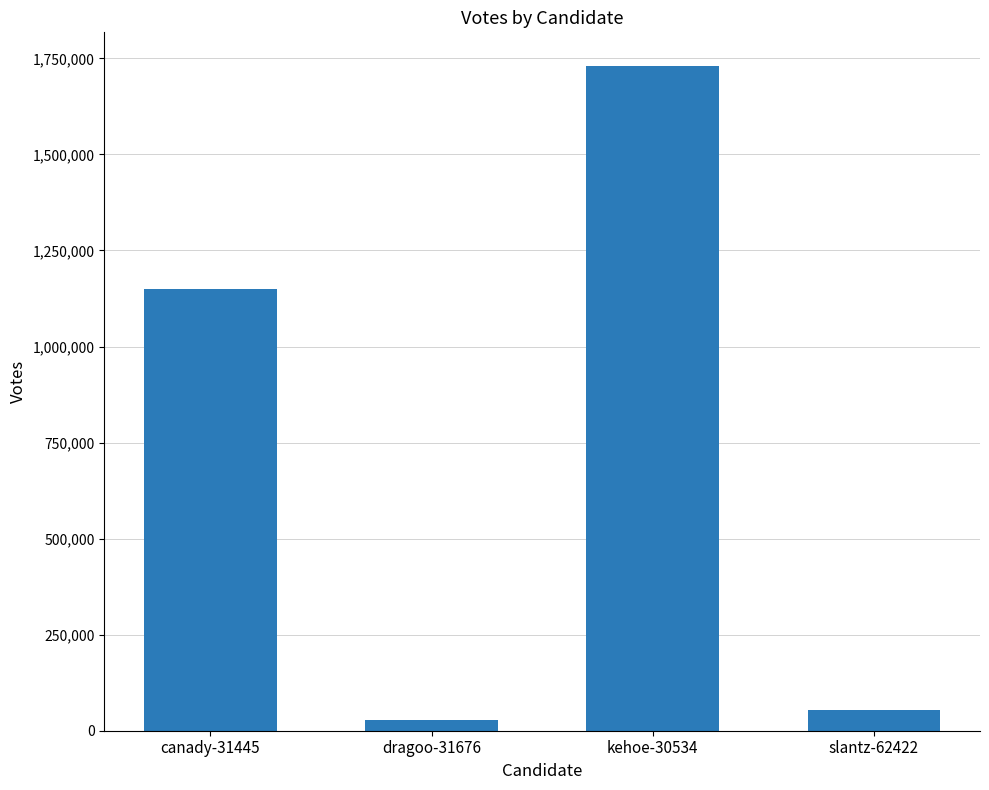

What value does the data have at kehoe-30534, to the nearest 50?

1731250